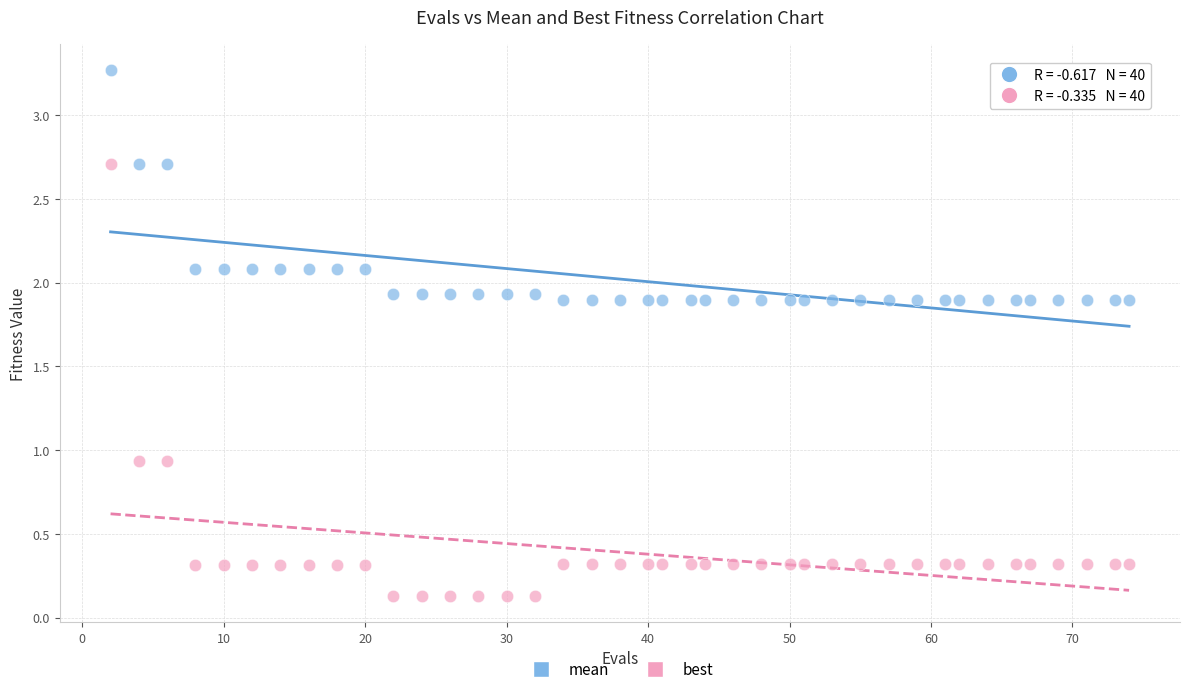

Across all data points, what is the range of X values (max minus min)?

72.0